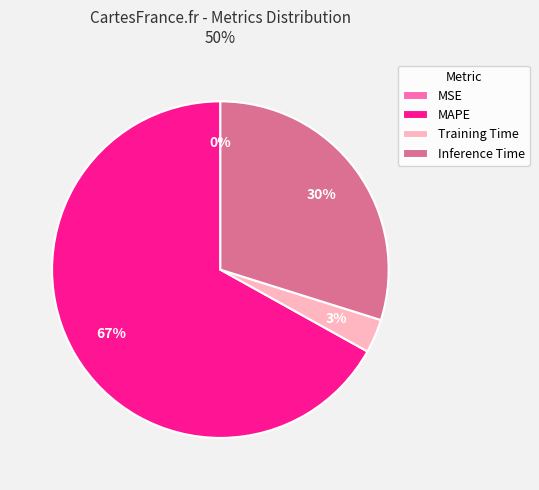

Is there any slice that represents more than half of the pie?

Yes